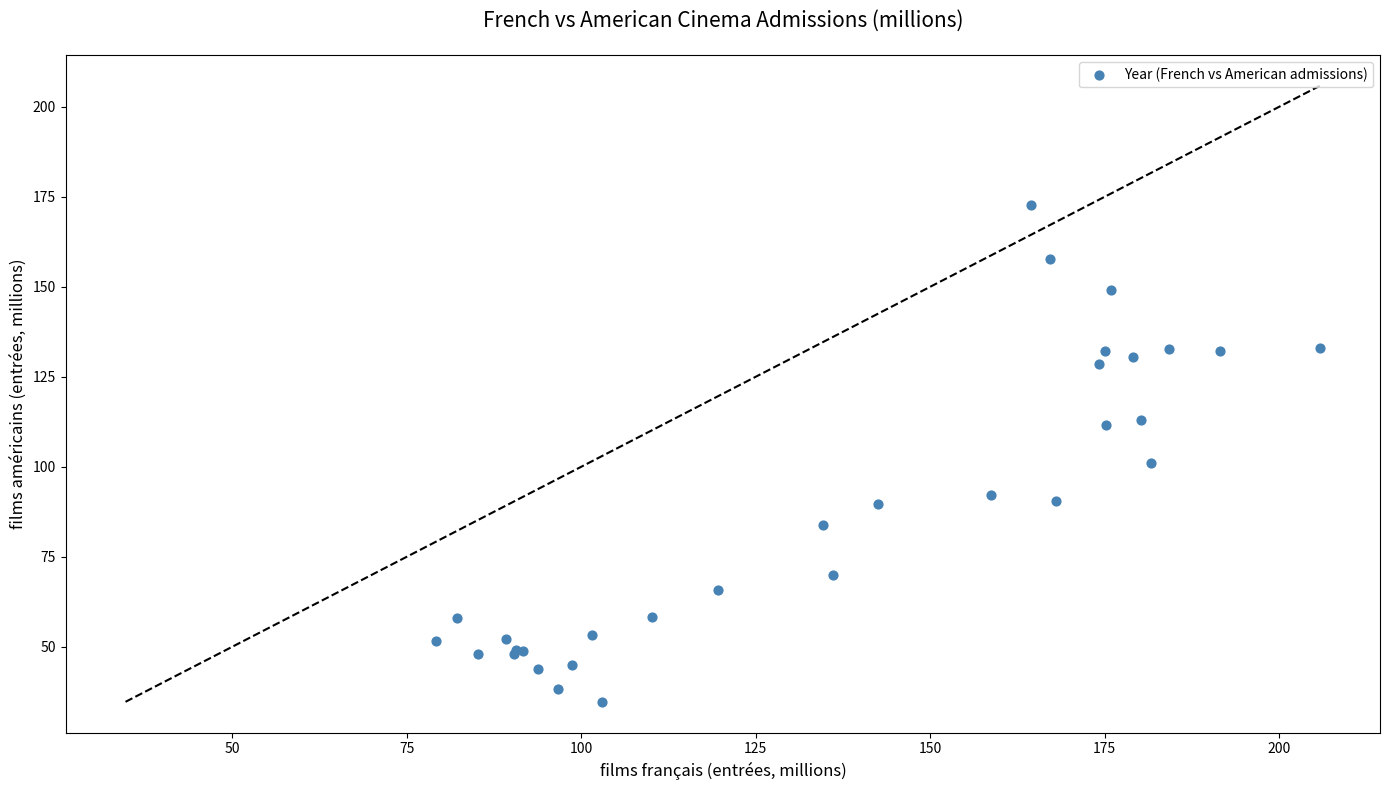

What Y value in the scatter plot is closest to 103?

101.0